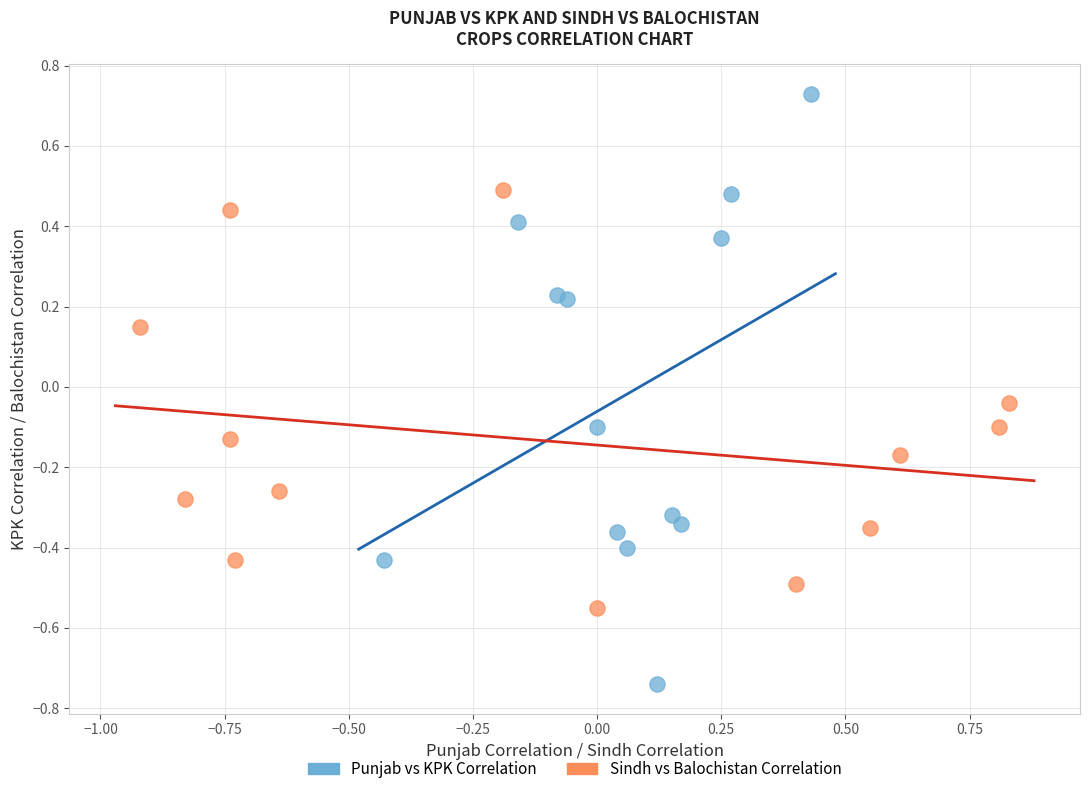

Which series reaches the minimum Y coordinate?

Punjab vs KPK Correlation